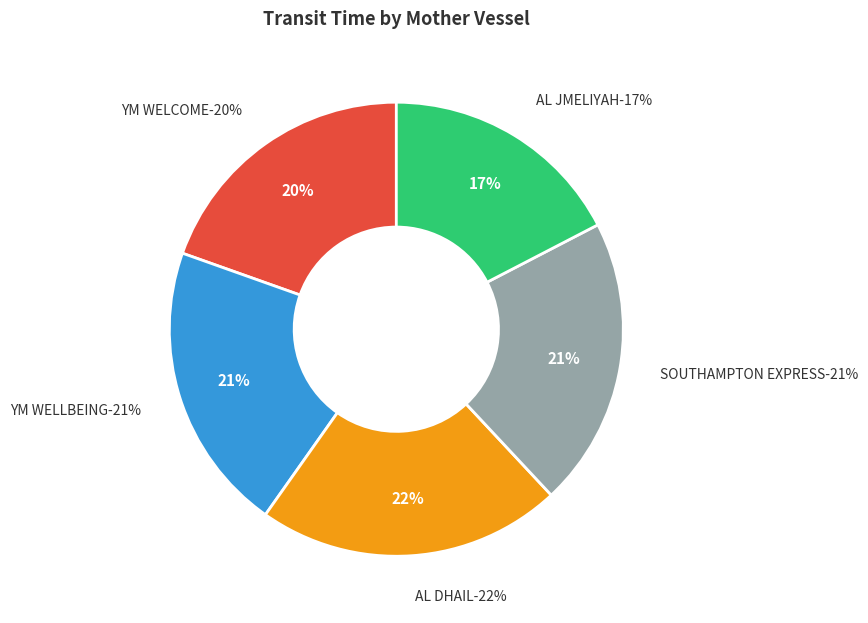

How many segments does this pie chart have?

5